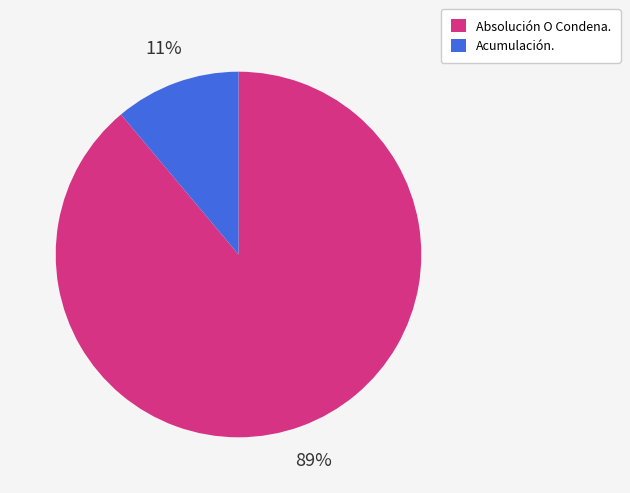

Do Absolución O Condena. and Acumulación. together represent more than half of the pie?

Yes